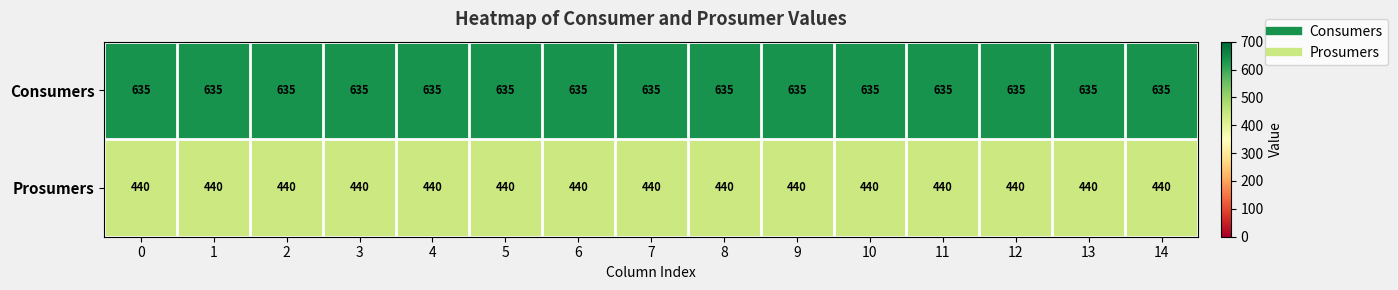

What is the difference between the highest and lowest values at 5?

195